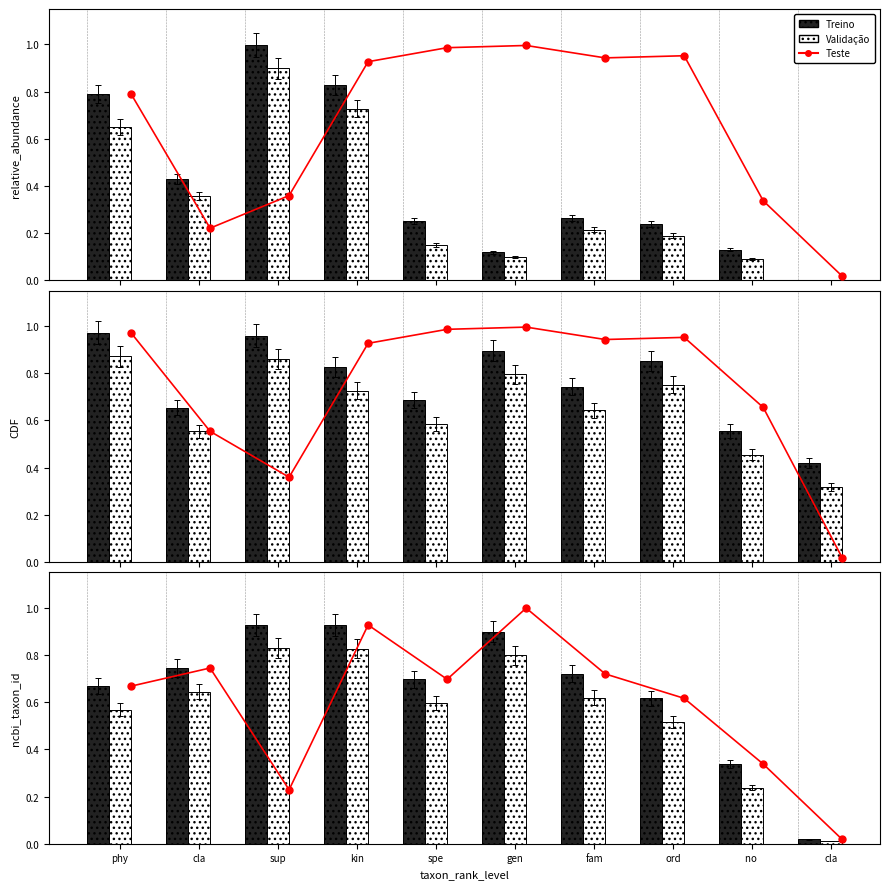

What is the sum of all Validação values?

5.6